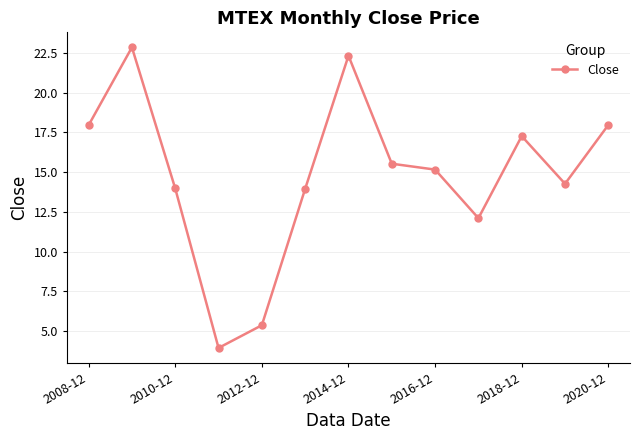

What is the smallest value displayed?

3.9